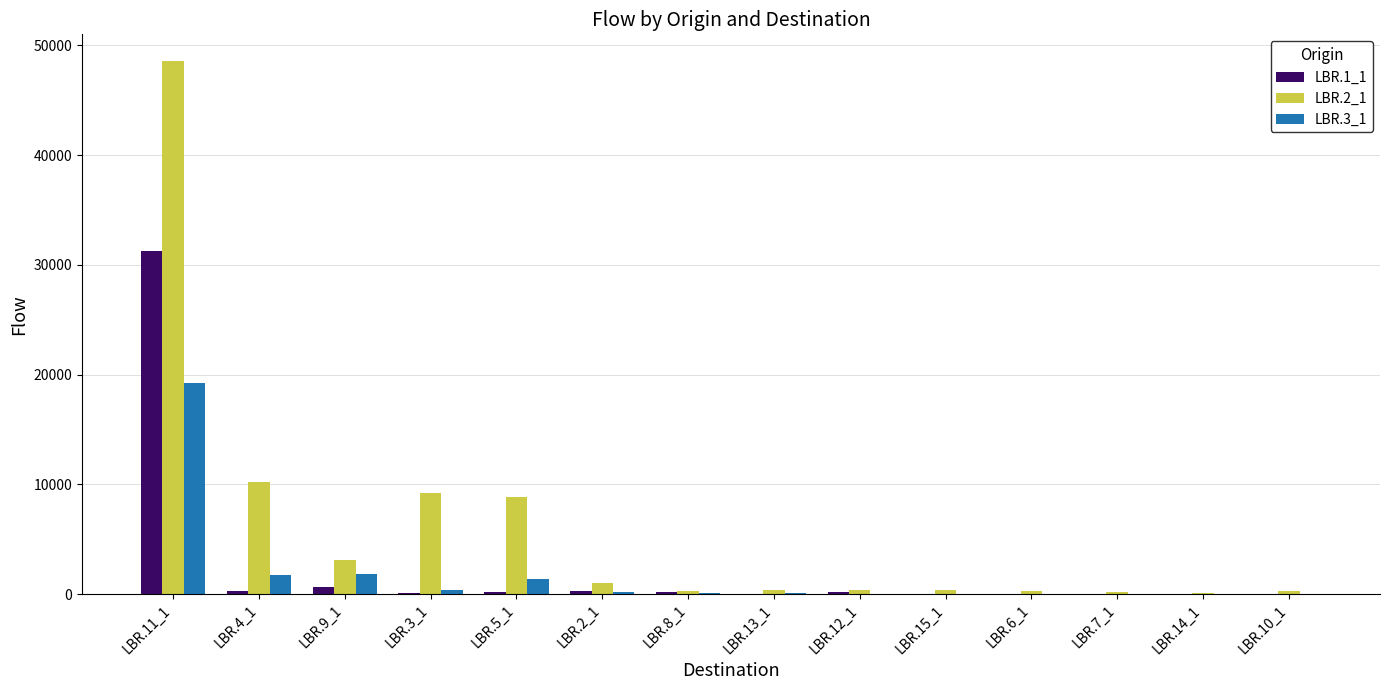

What is the difference between the LBR.2_1 values at LBR.7_1 and LBR.2_1?

807